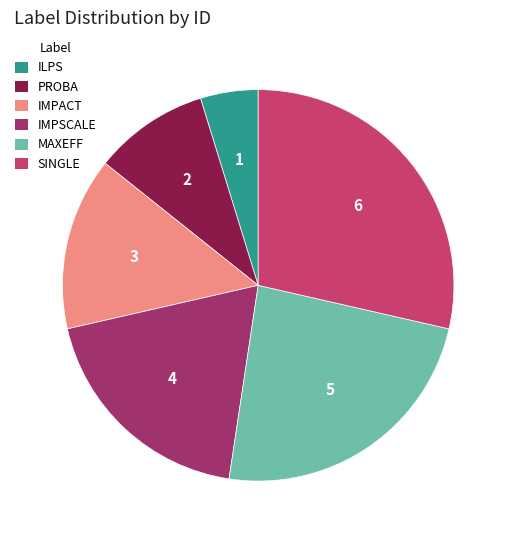

The ILPS slice represents 16% of the pie. True or false?

False